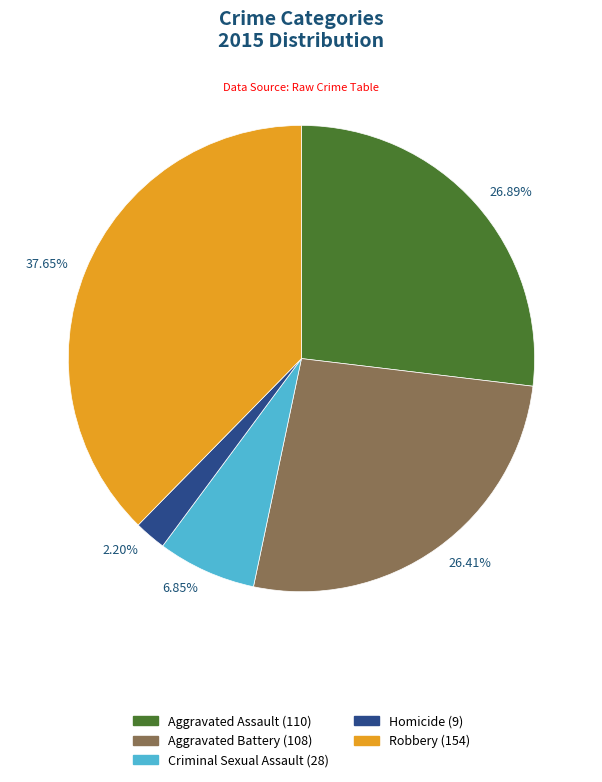

To the nearest percent, what portion does Aggravated Assault represent?

27%